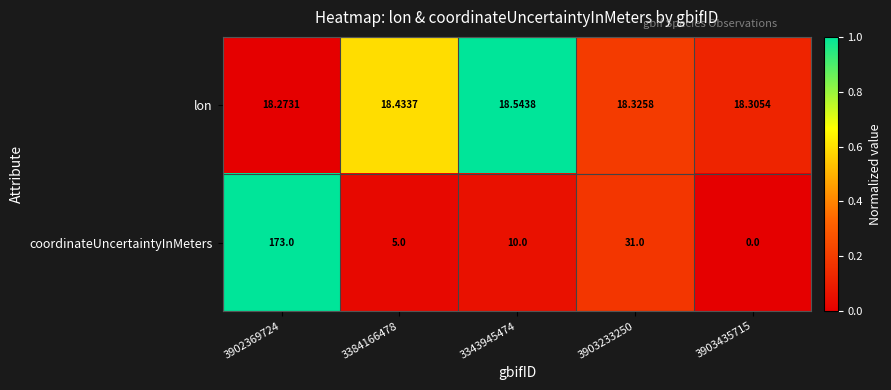

How many distinct data groups are displayed?

2